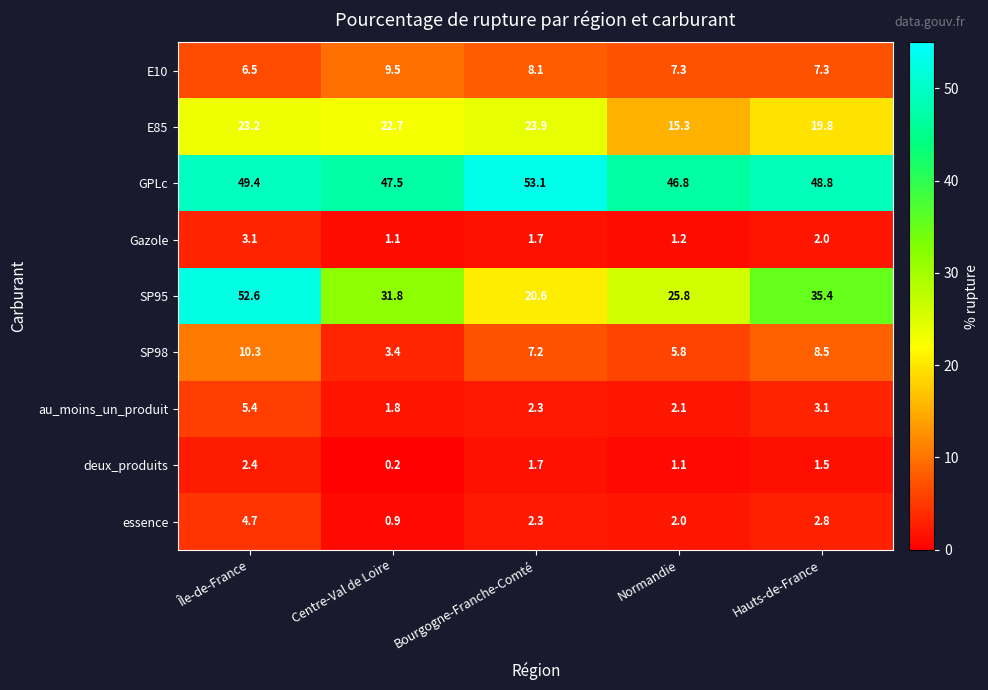

True or false: GPLc has a value of 19.5 at Centre-Val de Loire.

False